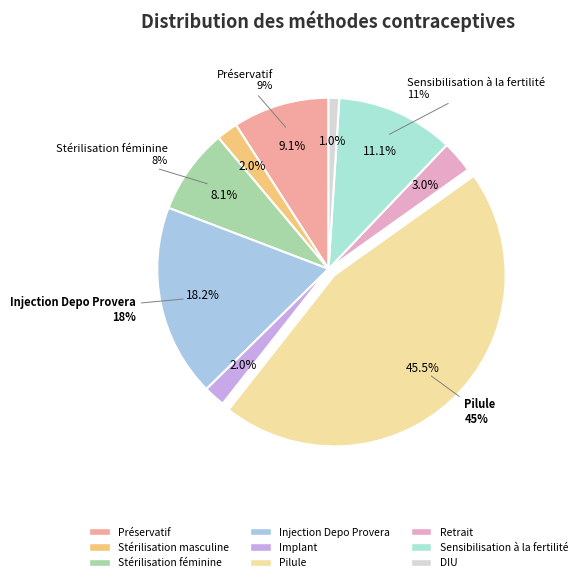

Does any single category account for the majority?

No